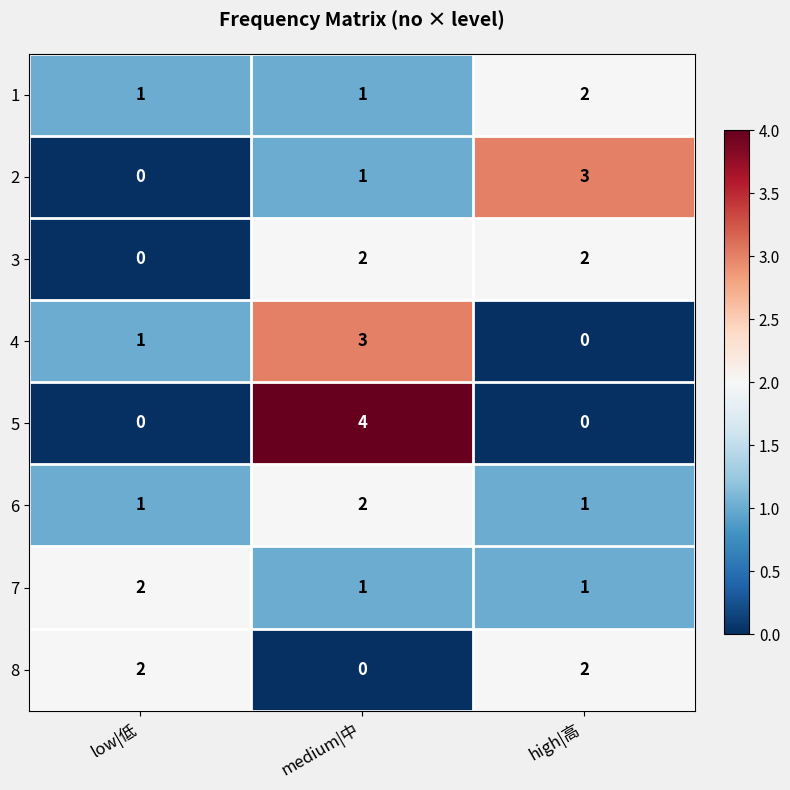

Is the value of 5 at high|高 greater than the value of 8 at low|低?

No